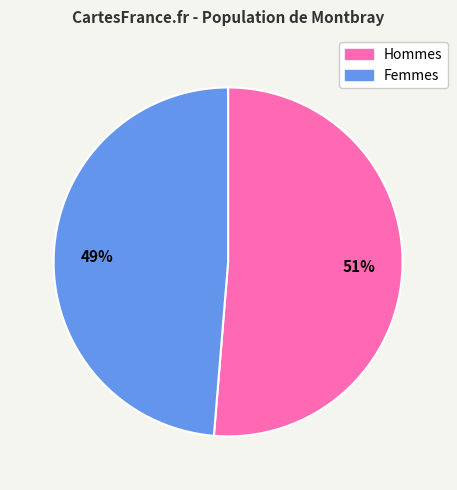

How many slices are in this pie chart?

2